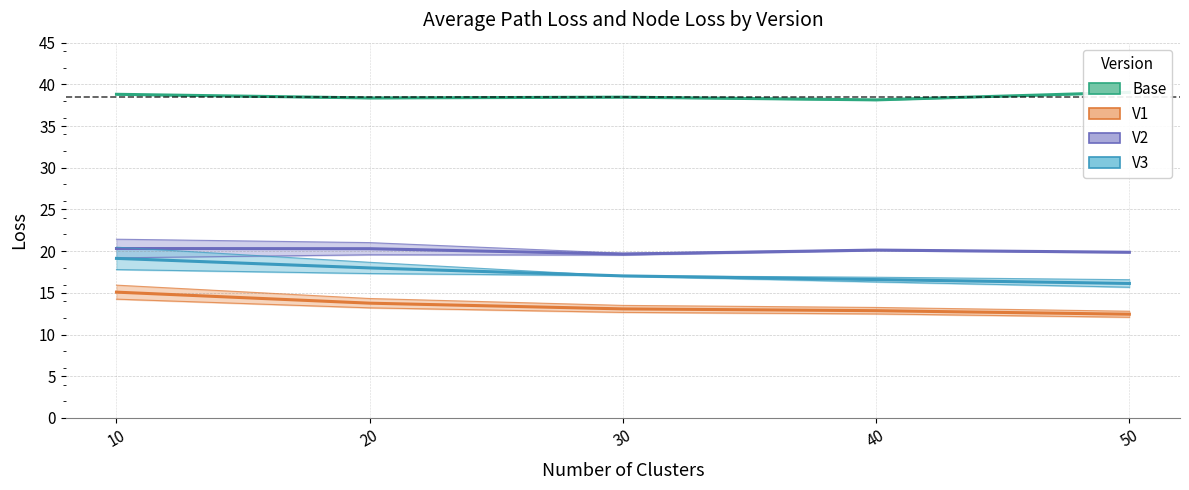

At which label does V3 reach its peak?

10